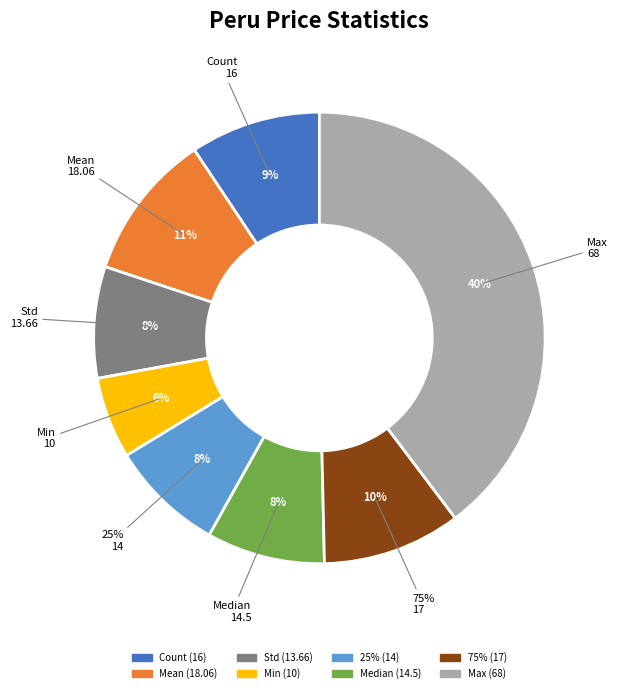

What portion of the pie excludes 25%?

91.8%